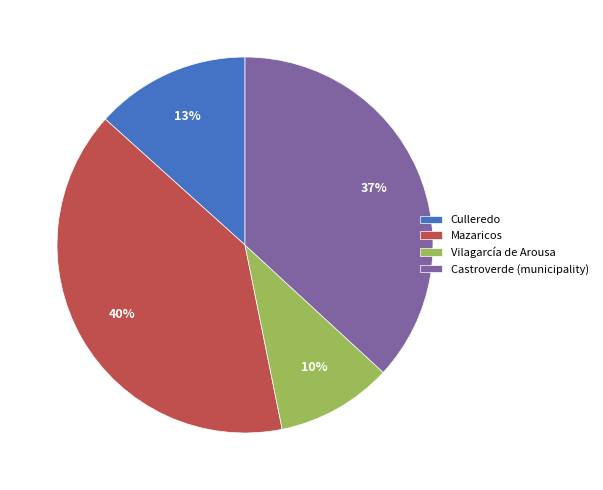

What is the ratio of the value at Vilagarcía de Arousa to the value at Castroverde (municipality)?

0.3